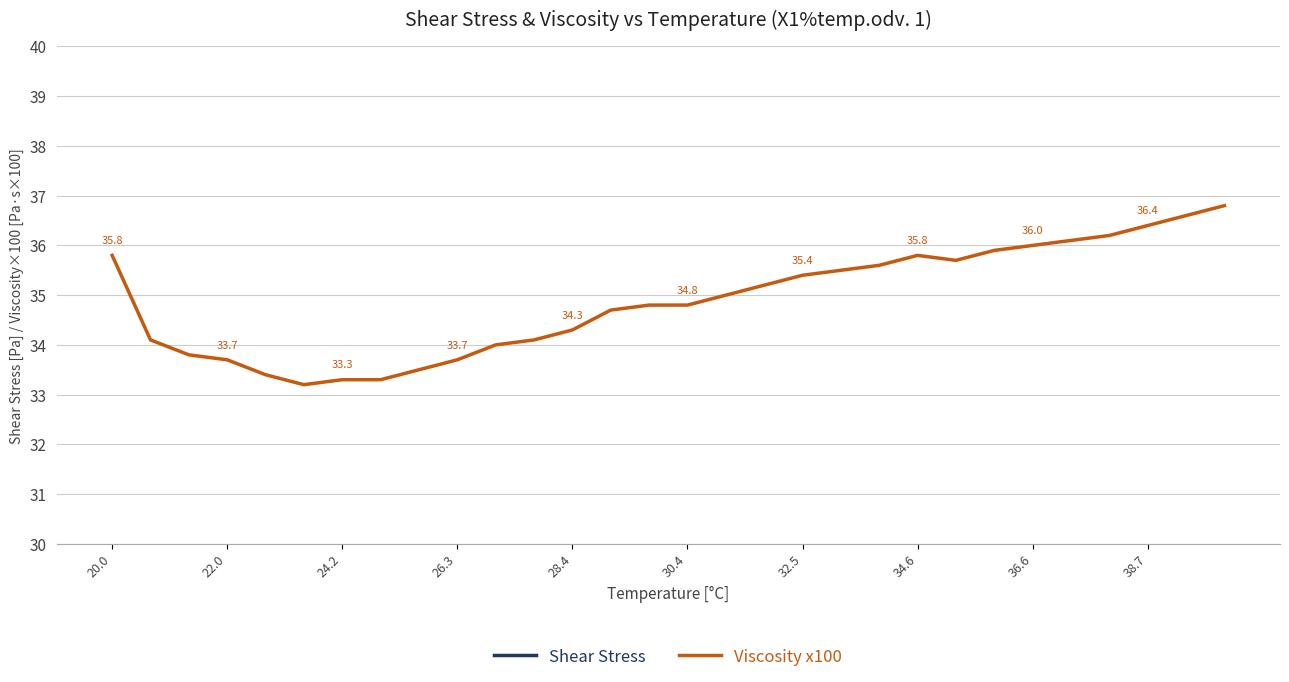

True or false: Viscosity x100 has a value of 35.8 at 20.0.

True